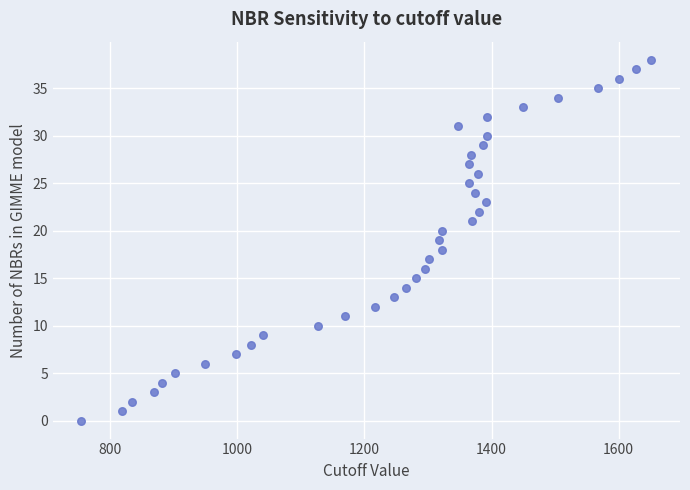

What is the range of Y values (max minus min)?

38